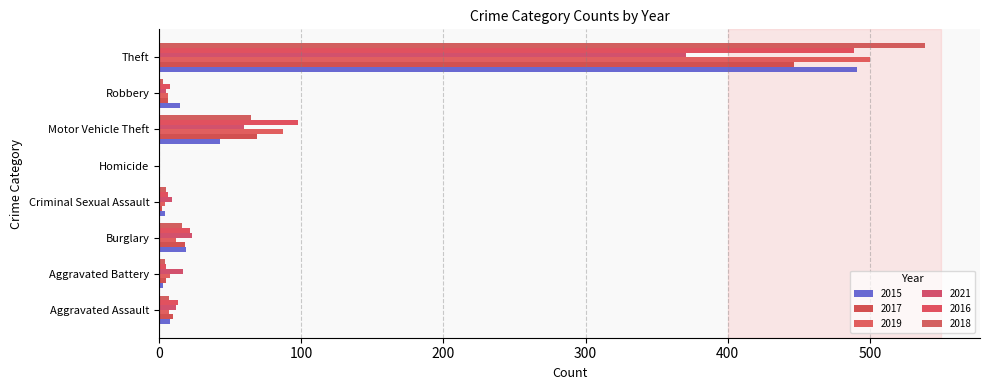

How many positive values does the 2021 series have?

7